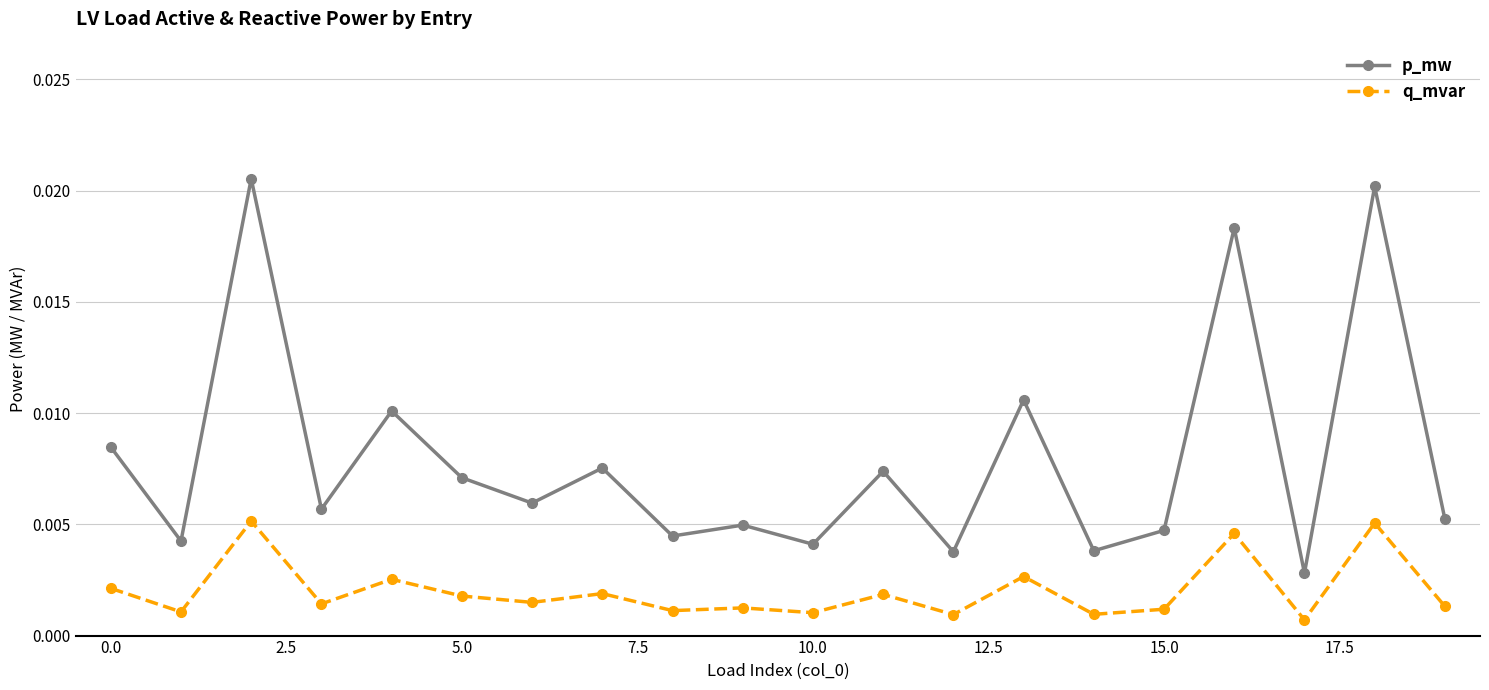

True or false: q_mvar has more than 1 interior local peaks.

True